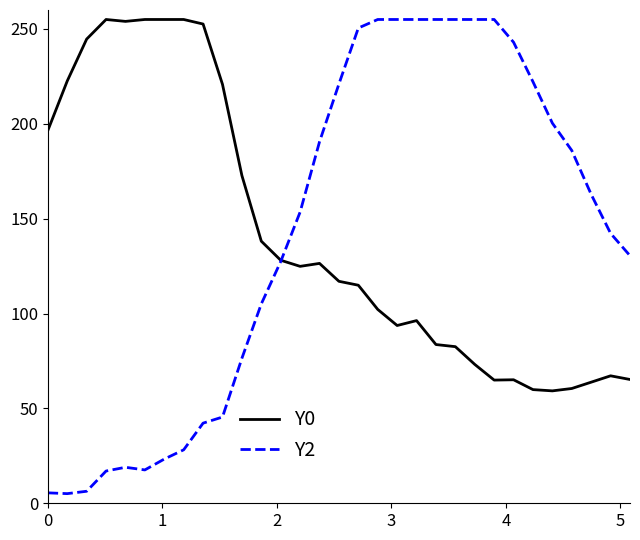

What is the maximum value shown in the chart?

255.0